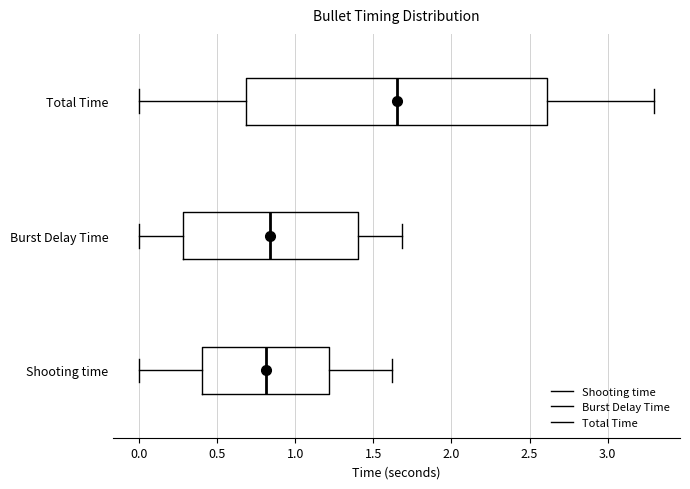

Comparing the boxes themselves (not the whiskers), which one is the widest?

Total Time